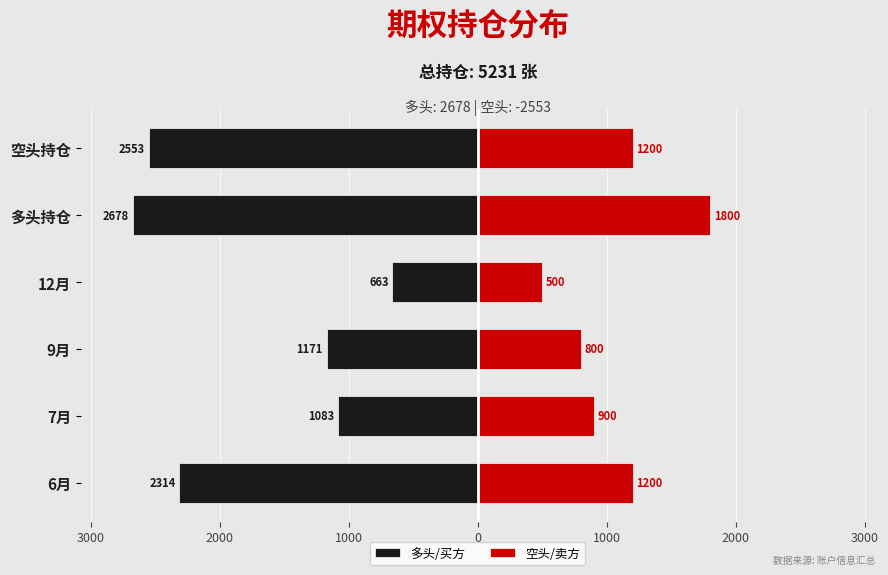

List the series in order of their peak value, highest first.

空头/卖方, 多头/买方